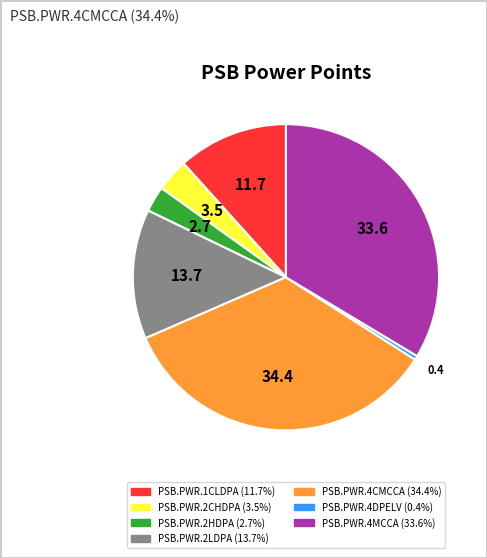

Is there a majority slice in this chart?

No